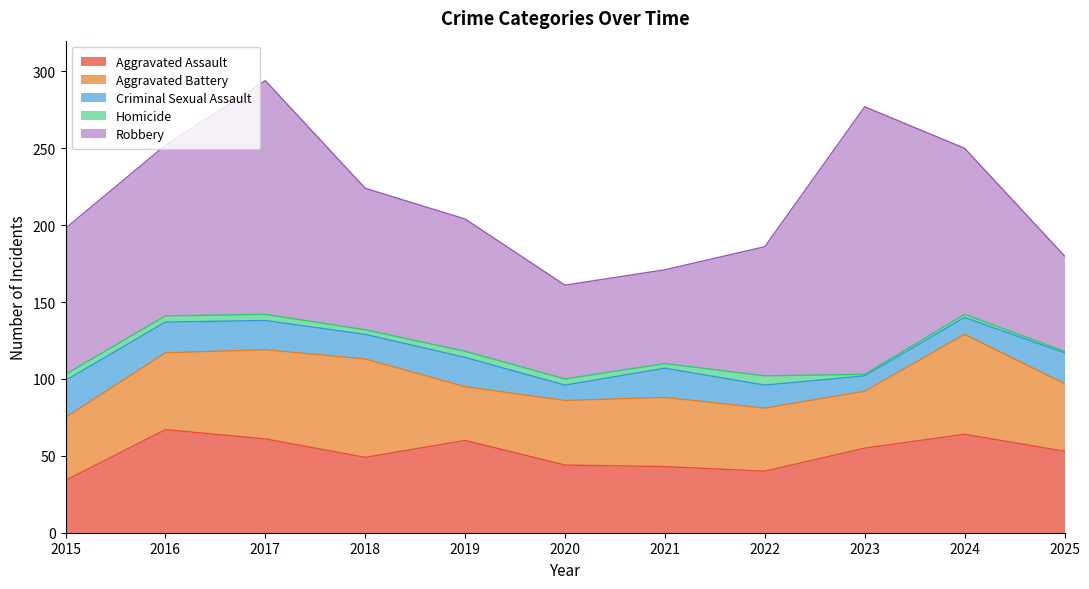

Where is Aggravated Assault nearest to the value 50?

2018